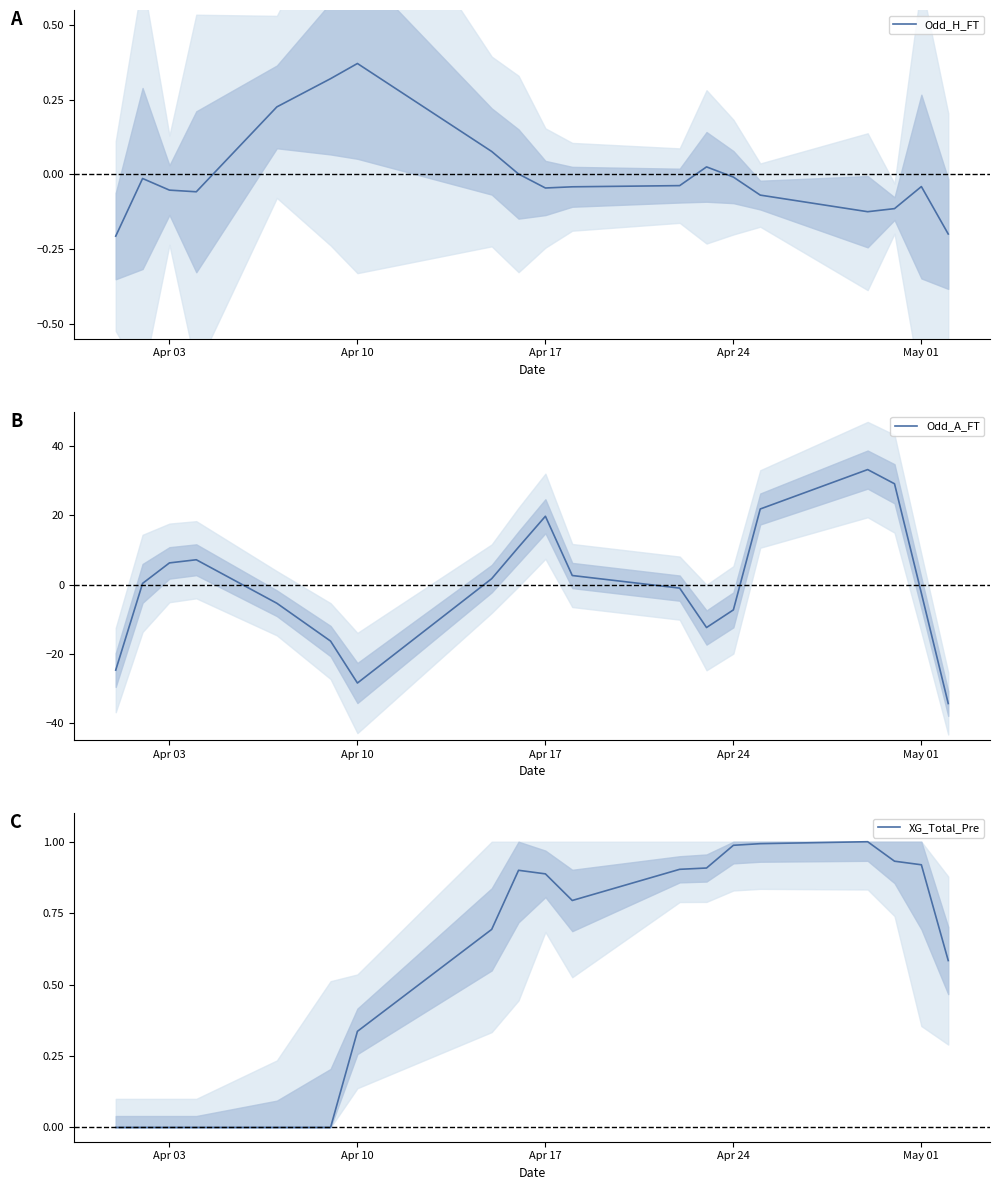

What is the lowest value of the Odd_A_FT series?

-34.4